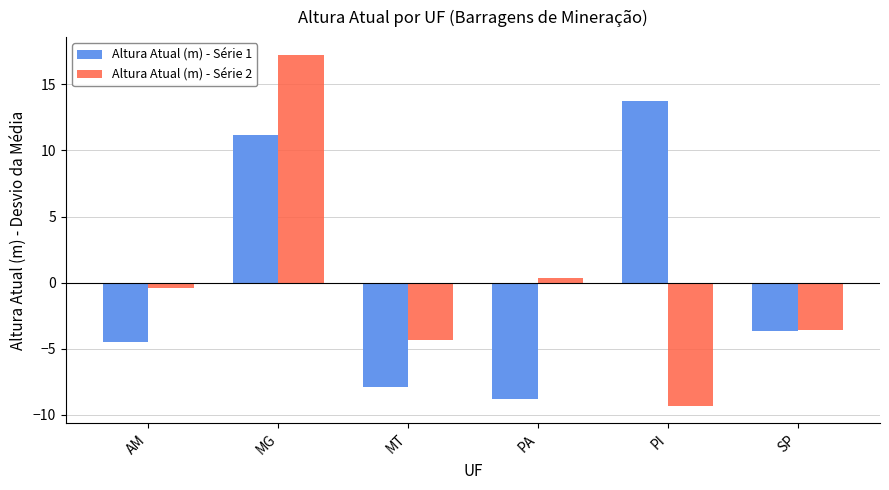

Is it true that Altura Atual (m) - Série 1 equals 11.2 at MG?

True